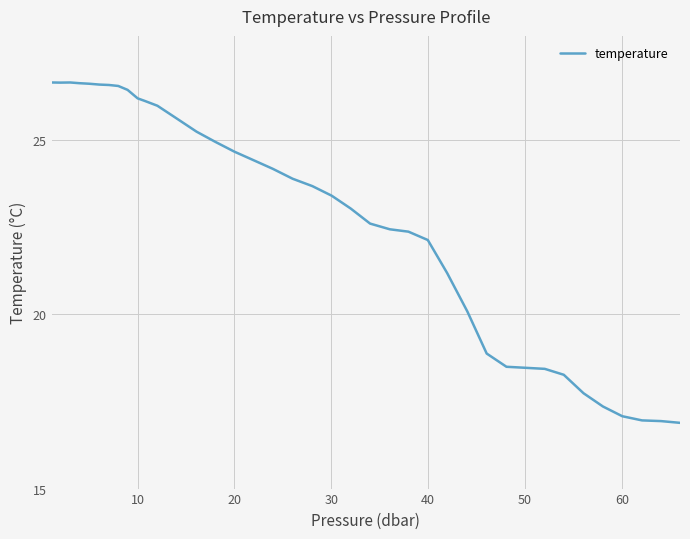

What is the minimum value shown in the chart?

16.9